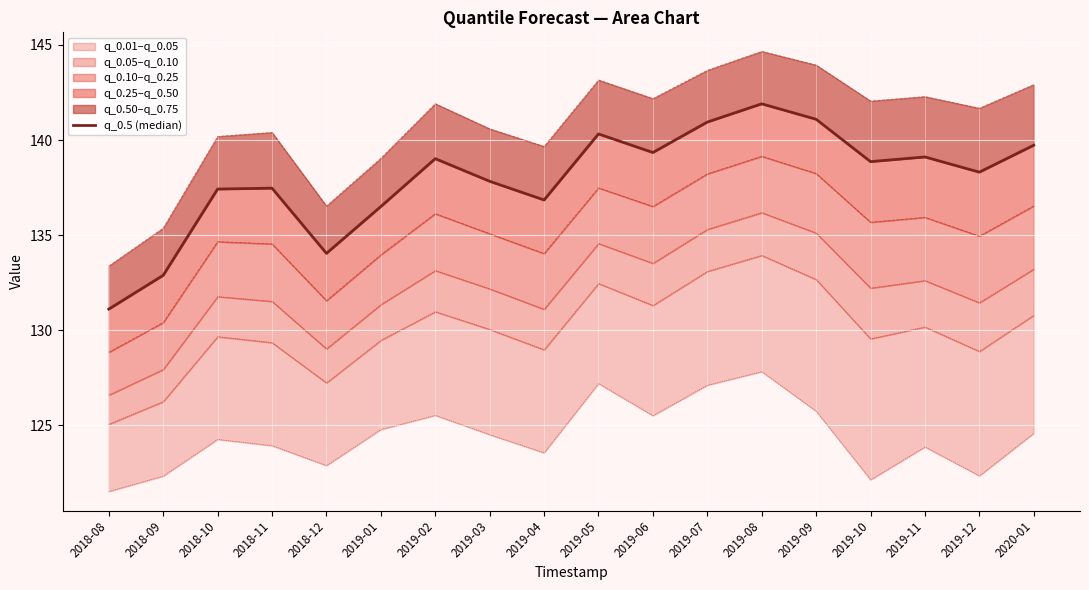

Between 2018-08 and 2019-05, which is larger?

2019-05